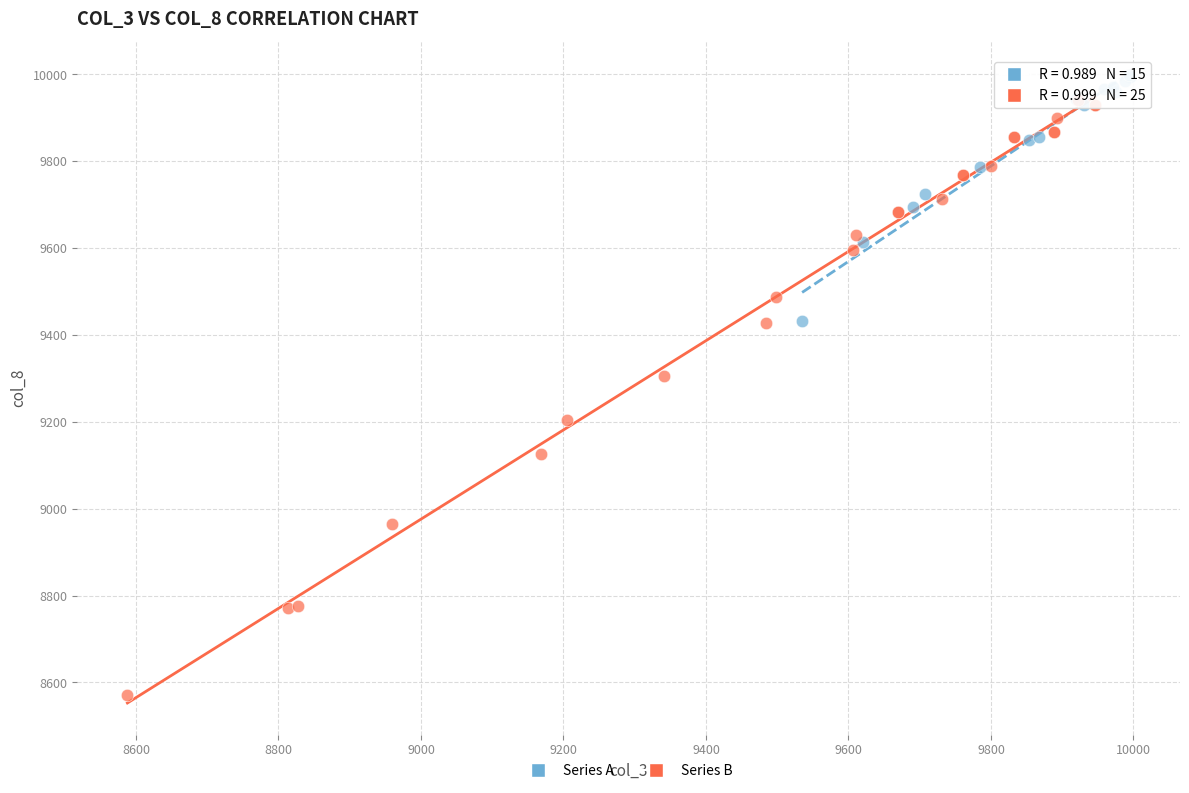

Which series has the largest Y range (max minus min)?

Series B